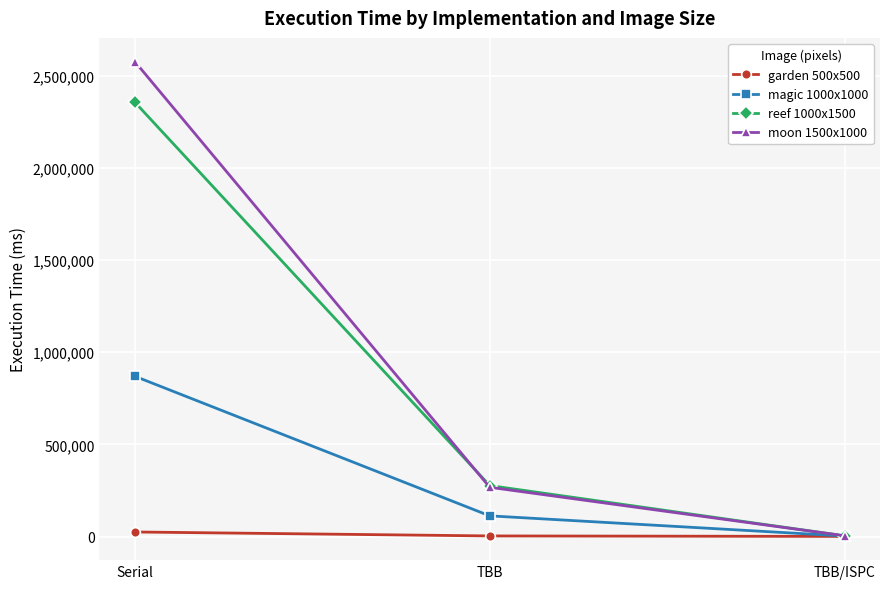

Which series changed the most between Serial and TBB/ISPC?

moon 1500x1000